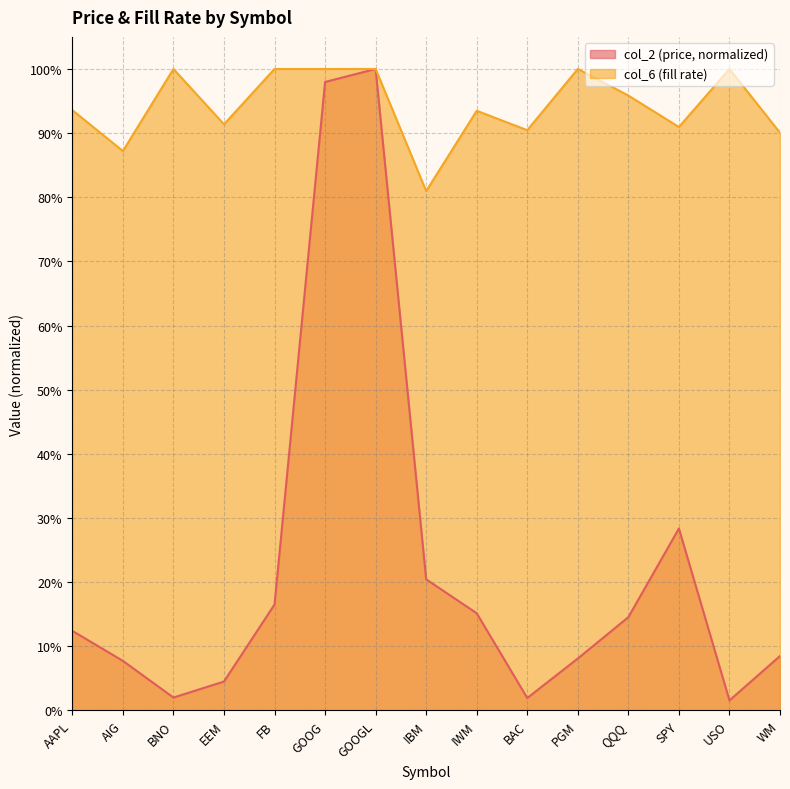

Which label corresponds to the smallest value in the chart?

USO